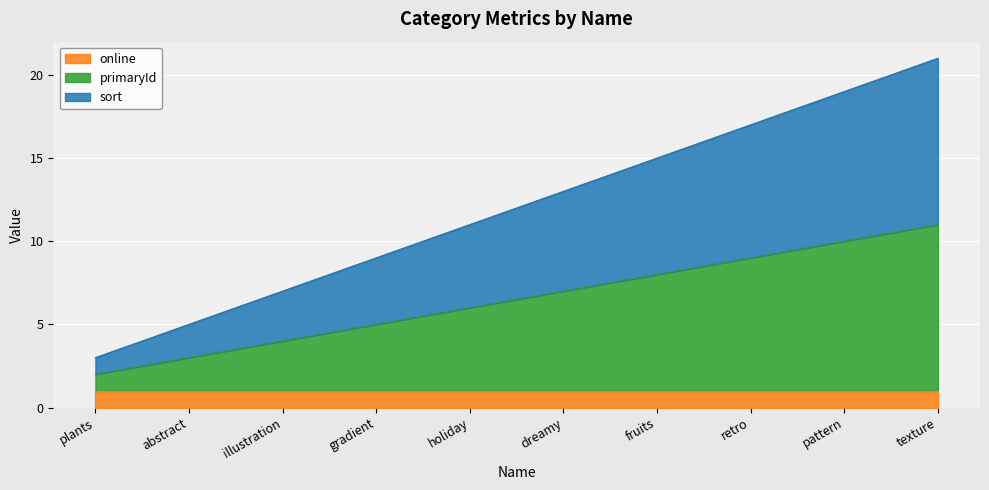

The value of sort at abstract is 5. True or false?

False